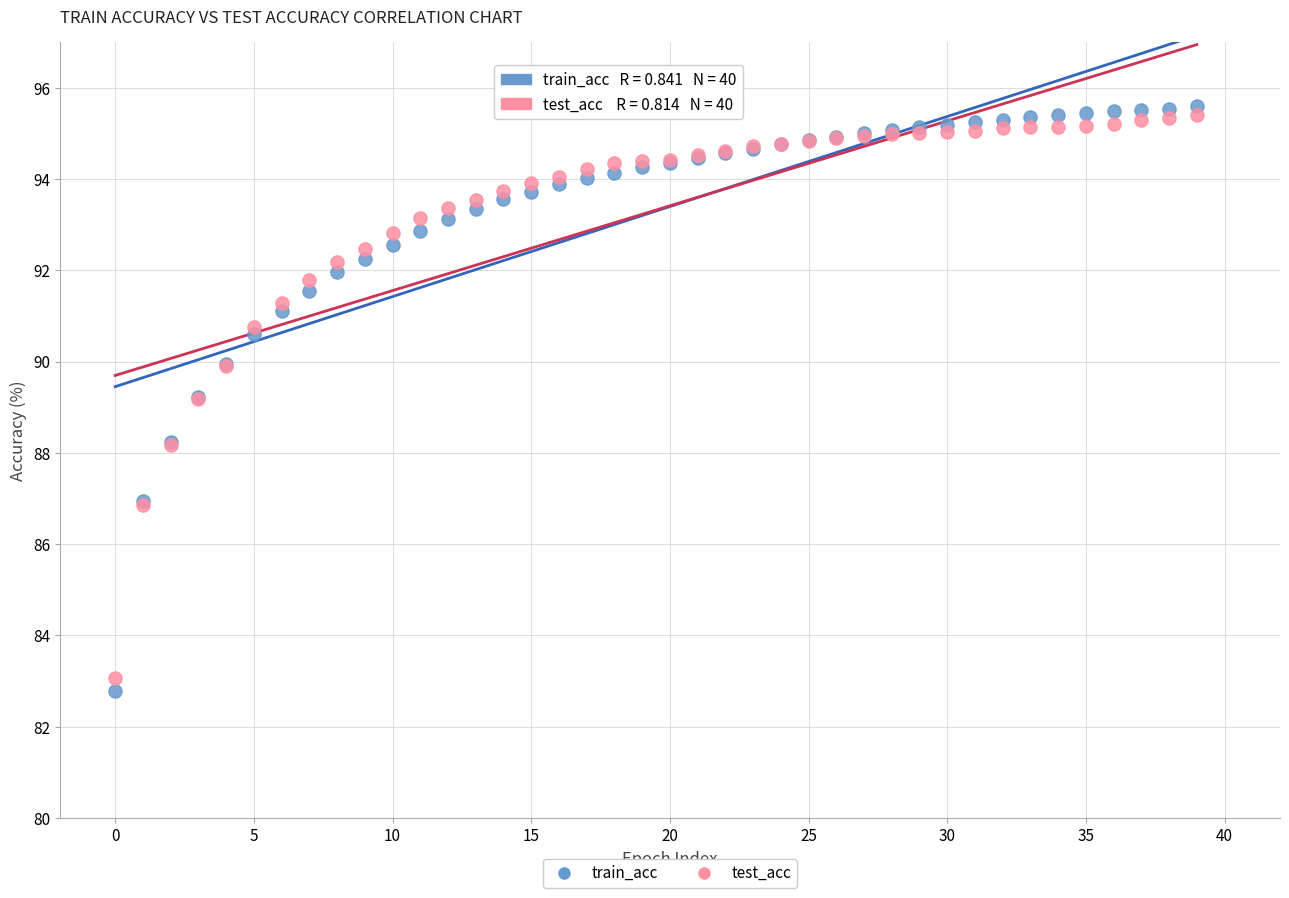

Which series has the largest Y range (max minus min)?

train_acc